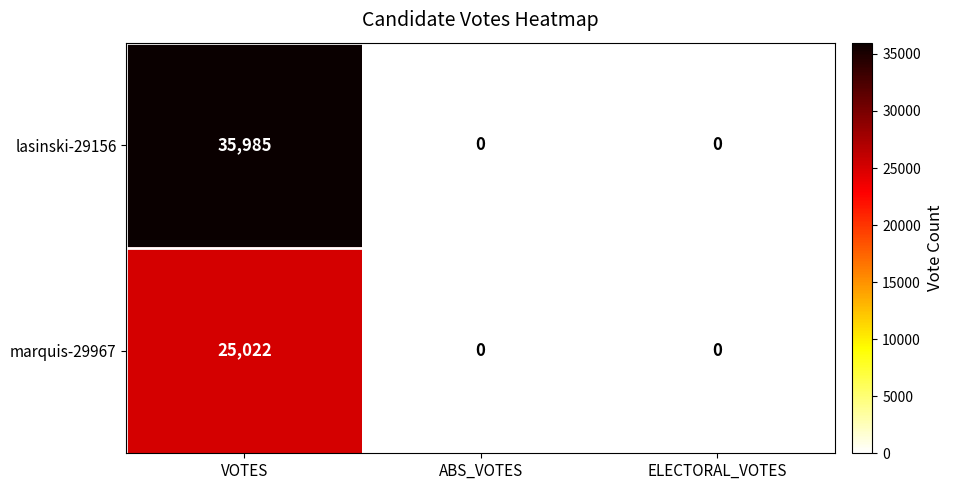

How many marquis-29967 values are between 0 and 25022?

3